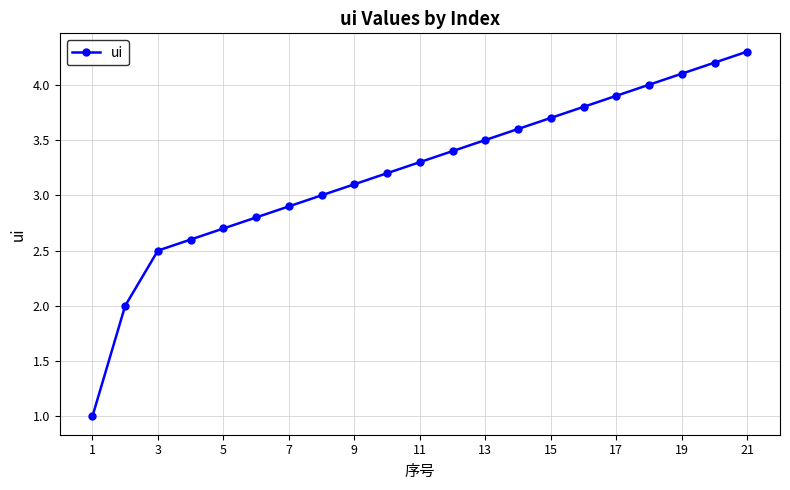

What is the difference between the second highest and minimum values?

3.2